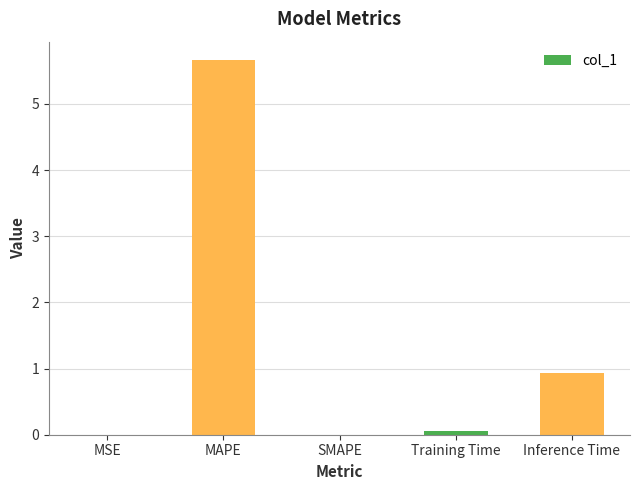

What is the average value?

1.3